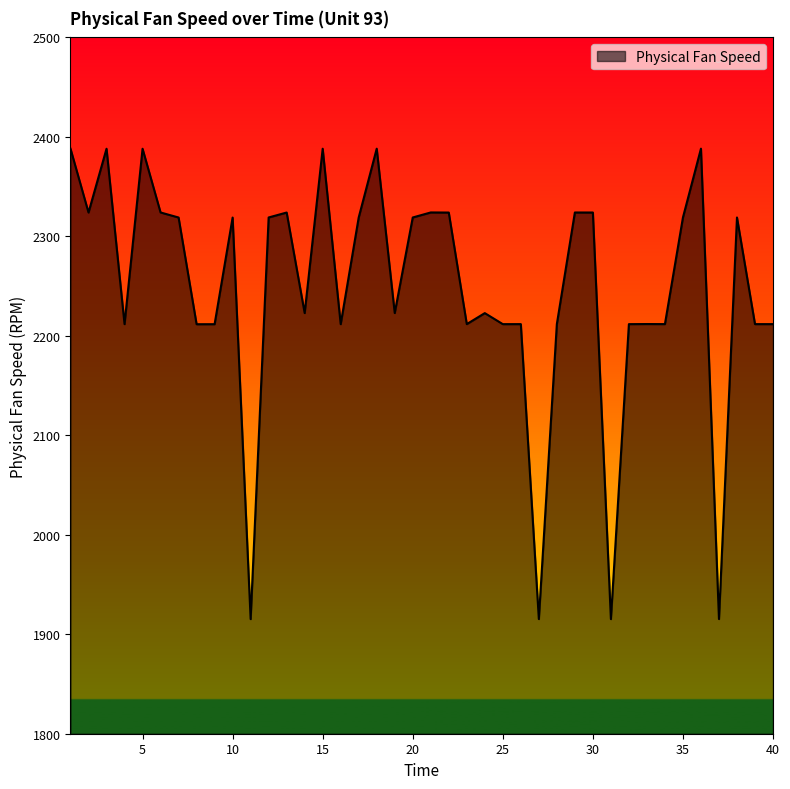

What is the greatest value displayed?

2388.1